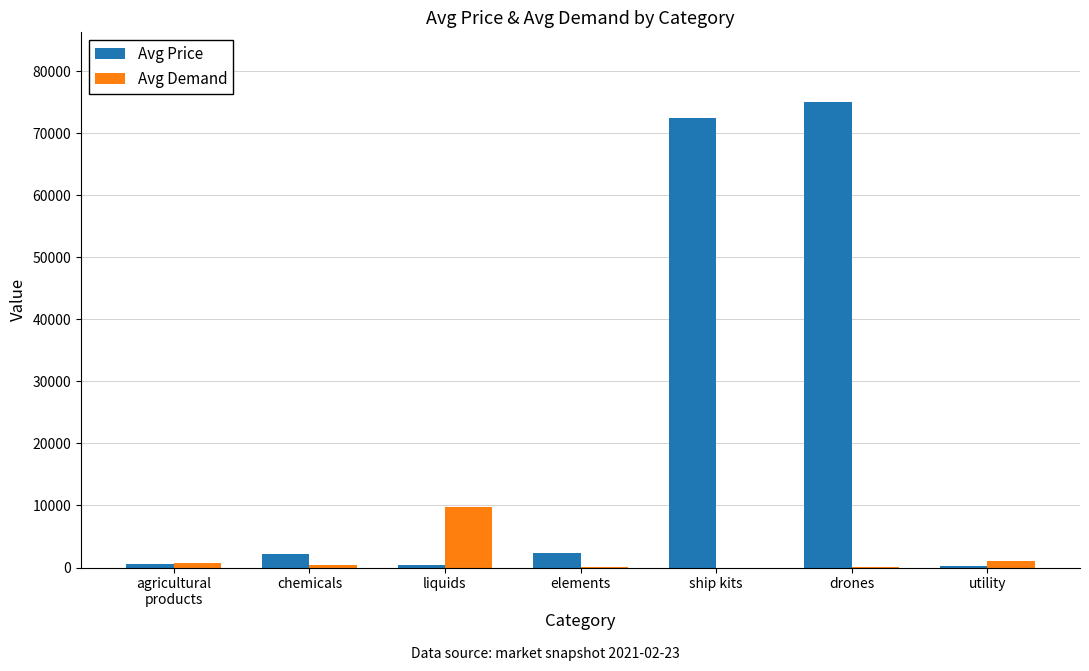

Which series has the largest total across all categories?

Avg Price